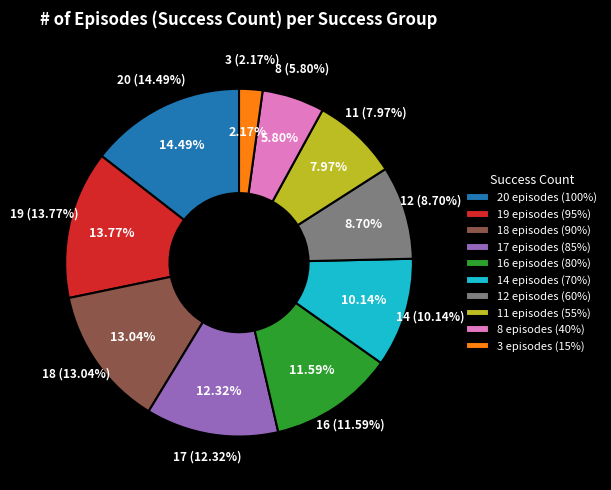

How many slices are in this pie chart?

10